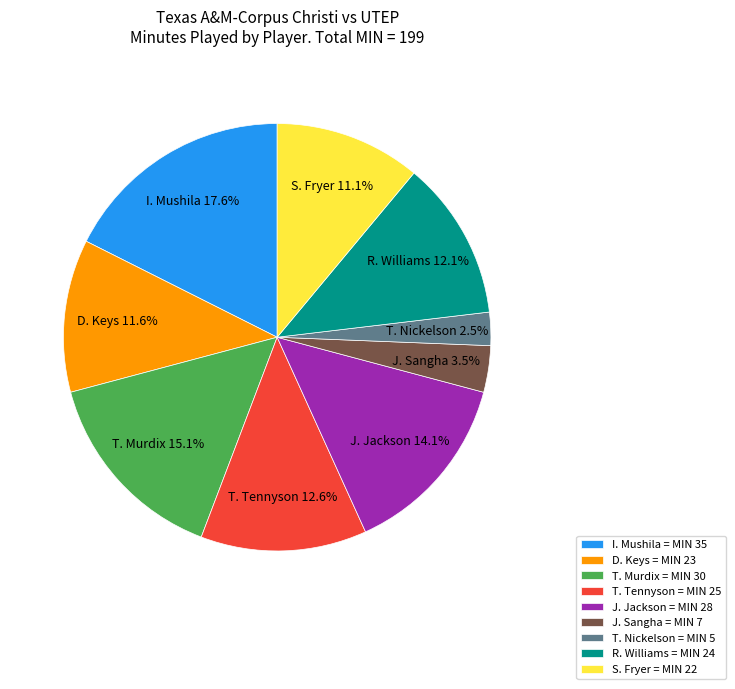

Does R. Williams represent more than half of the total?

No